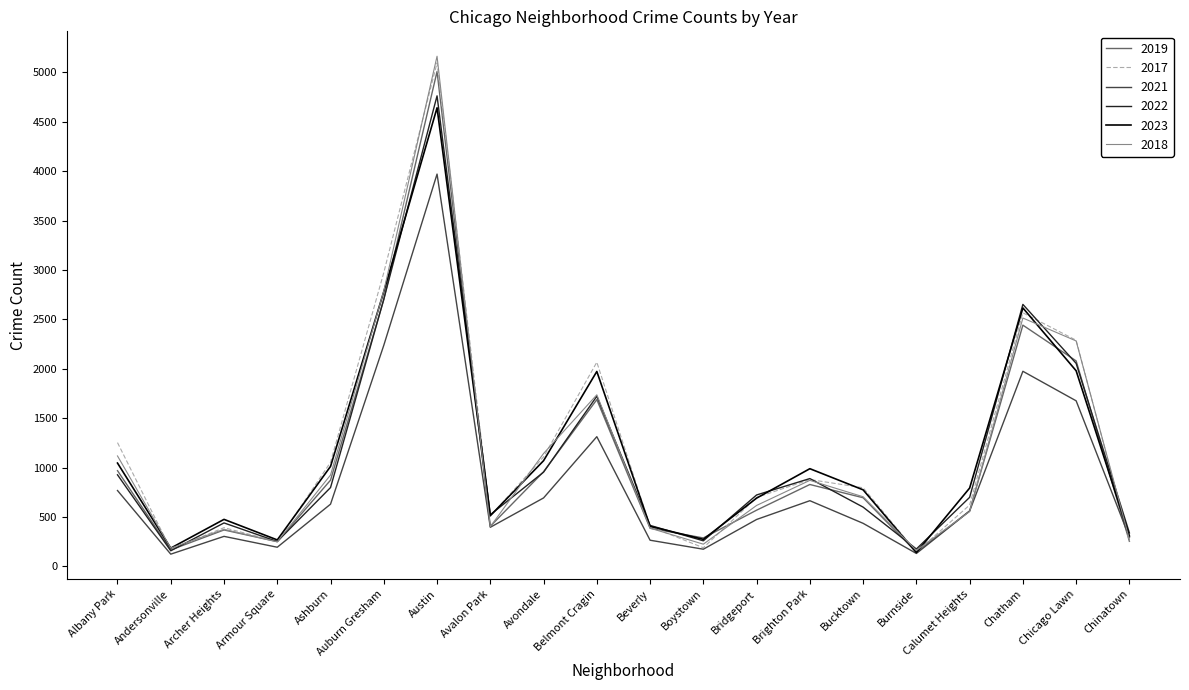

At which category is the sum across all series the highest?

Austin